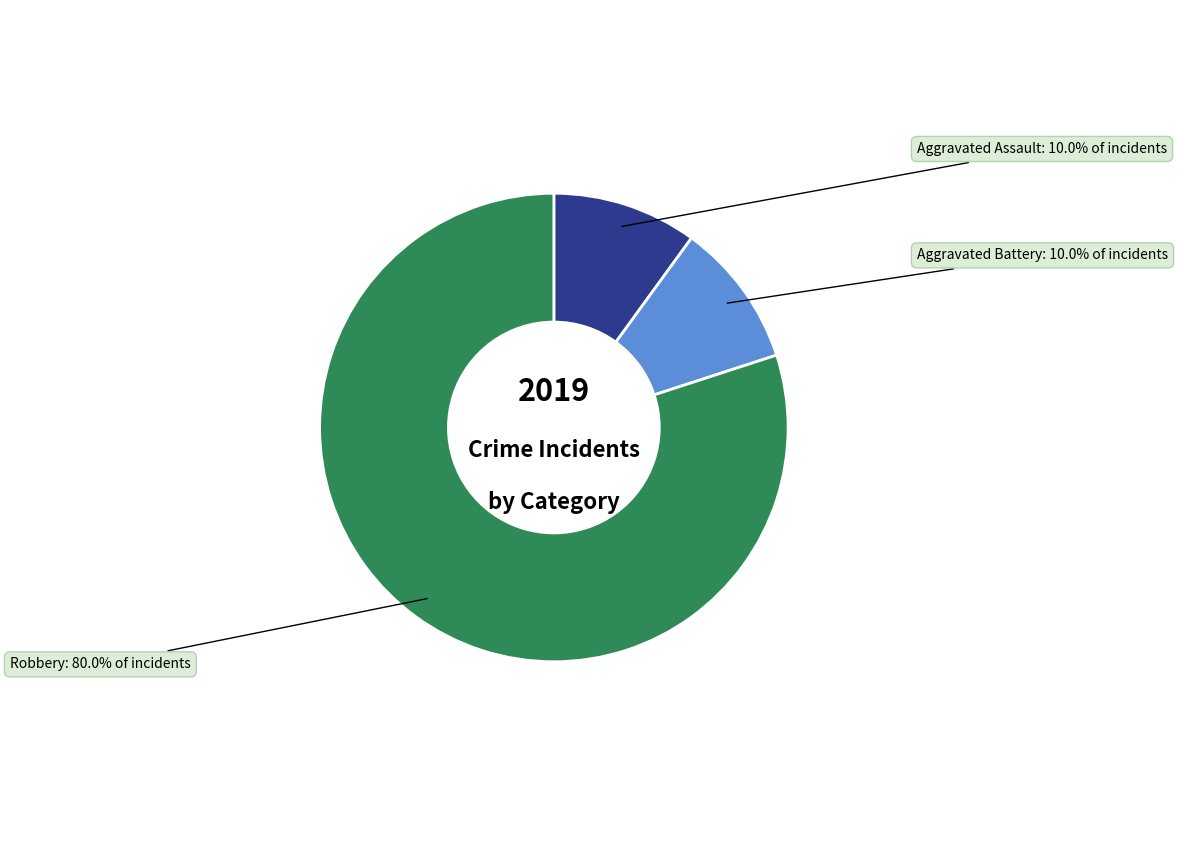

Is there any slice that represents more than half of the pie?

Yes